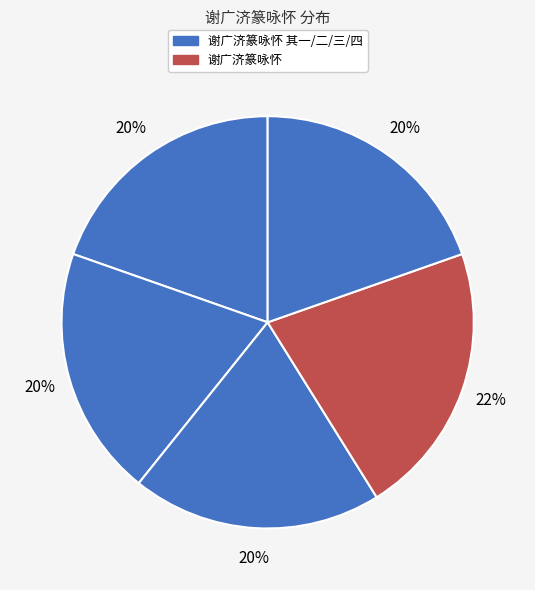

How many slices are in this pie chart?

5